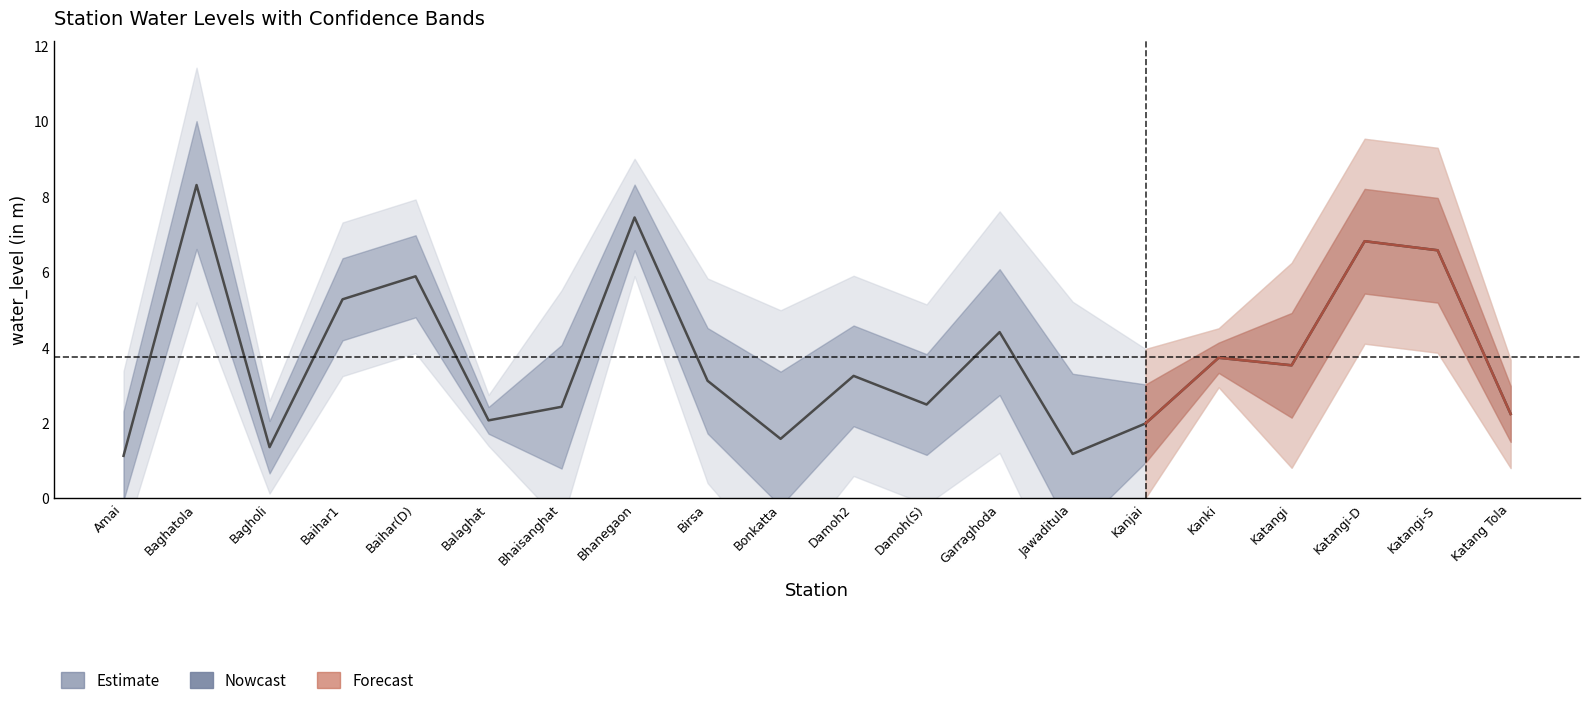

Between Bonkatta and Balaghat, which is larger?

Balaghat